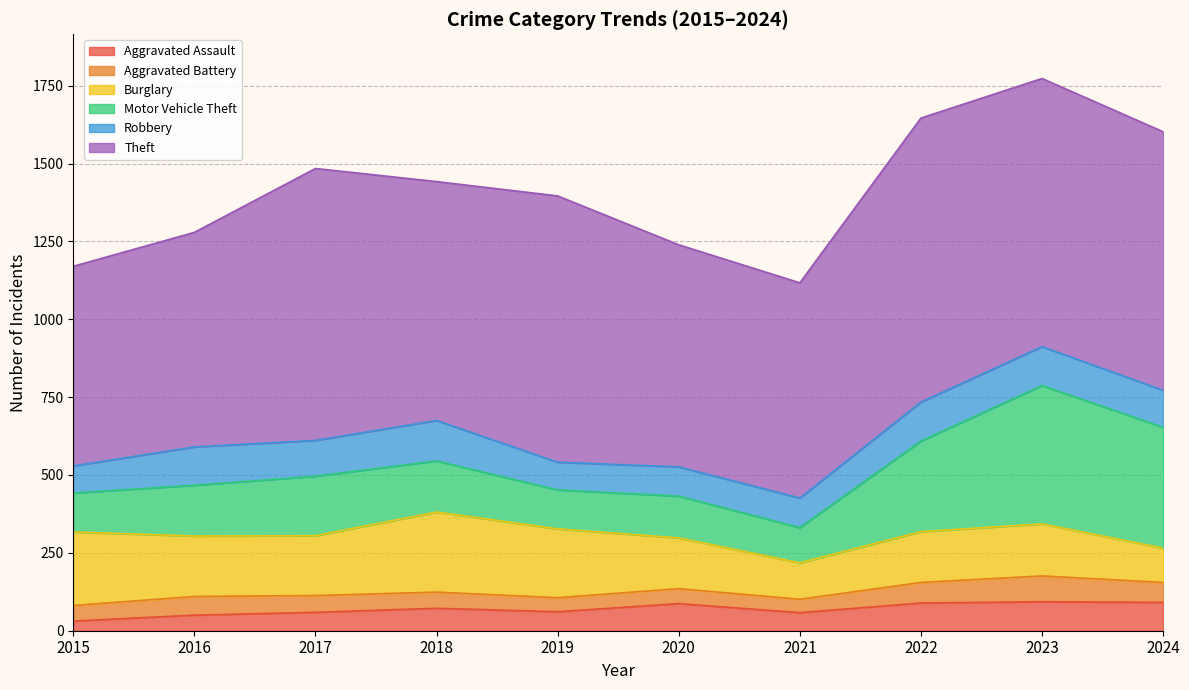

True or false: Robbery has more than 2 interior local peaks.

False